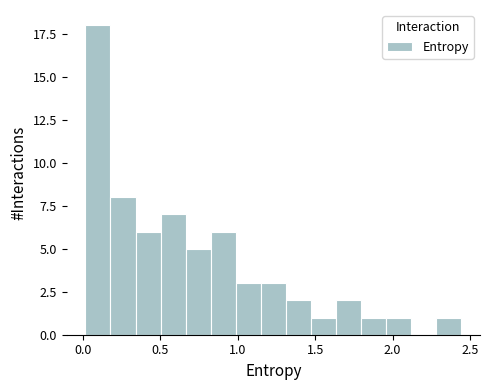

Read against the x-axis, roughly where is the centre of the tallest bar?

0.10